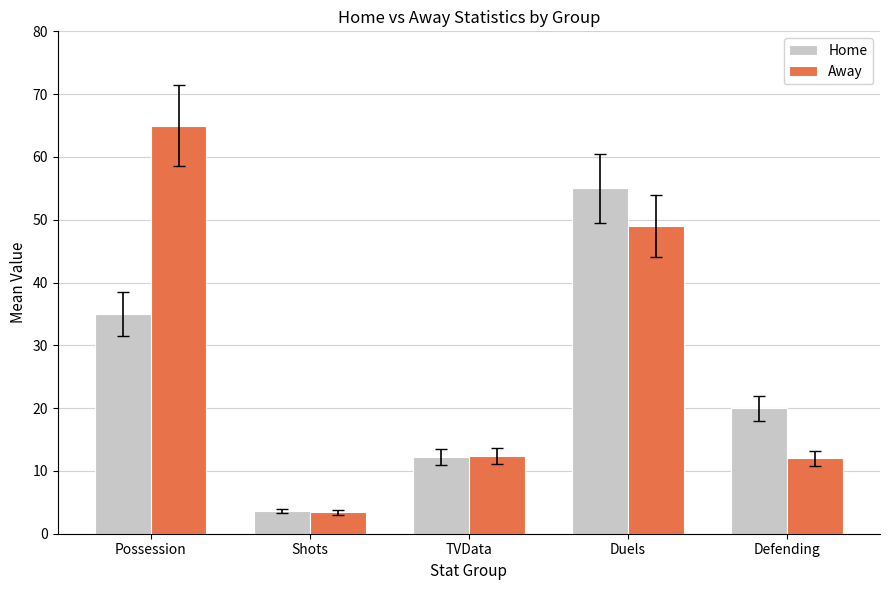

Where is Away nearest to the value 34?

Duels